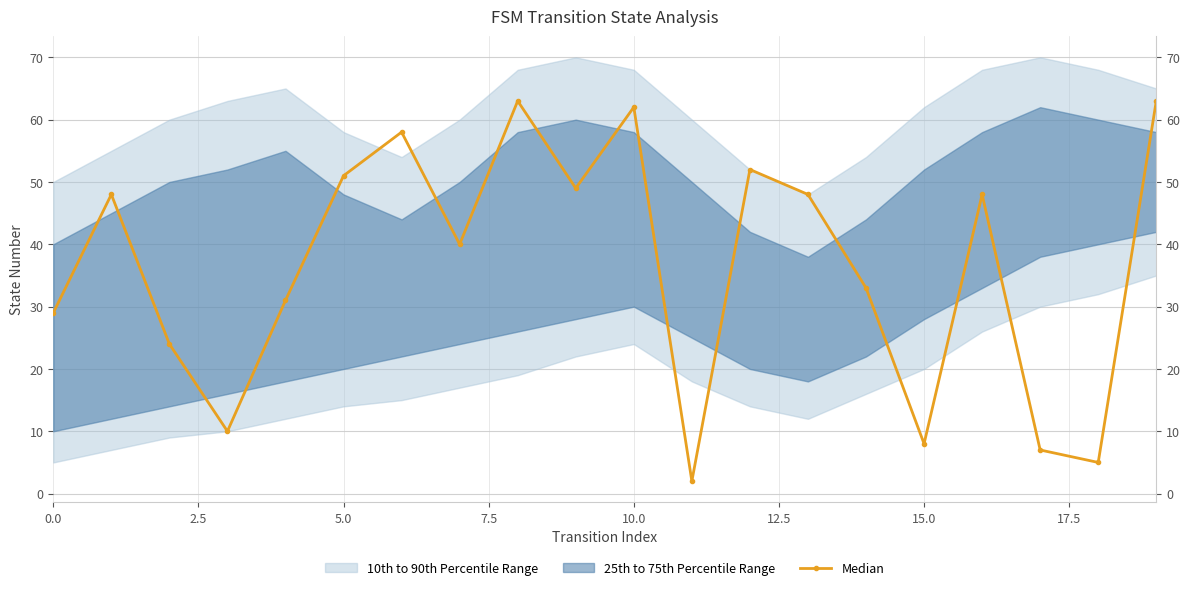

How many categories are shown in the chart?

20